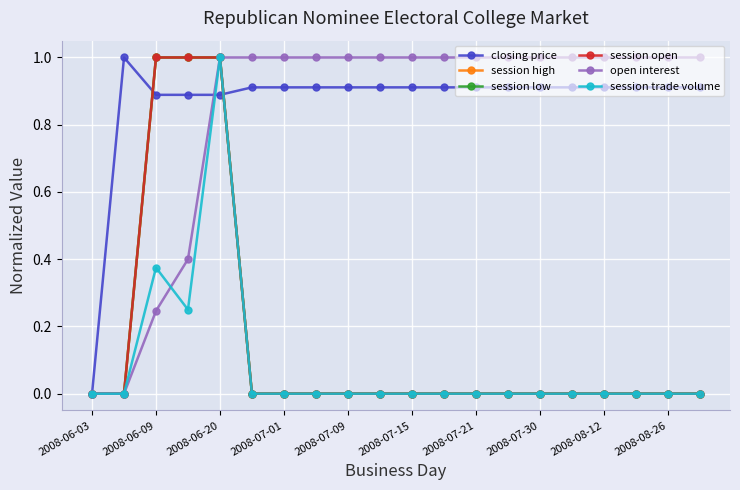

What is the average value of the session trade volume series?

0.1